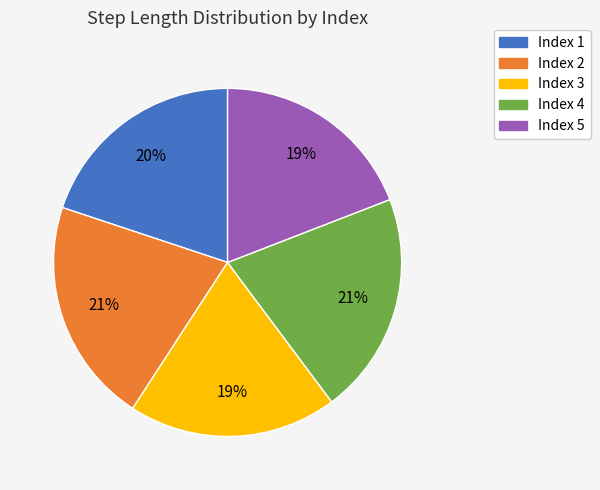

What percentage is the Index 4 slice, to the nearest percent?

21%